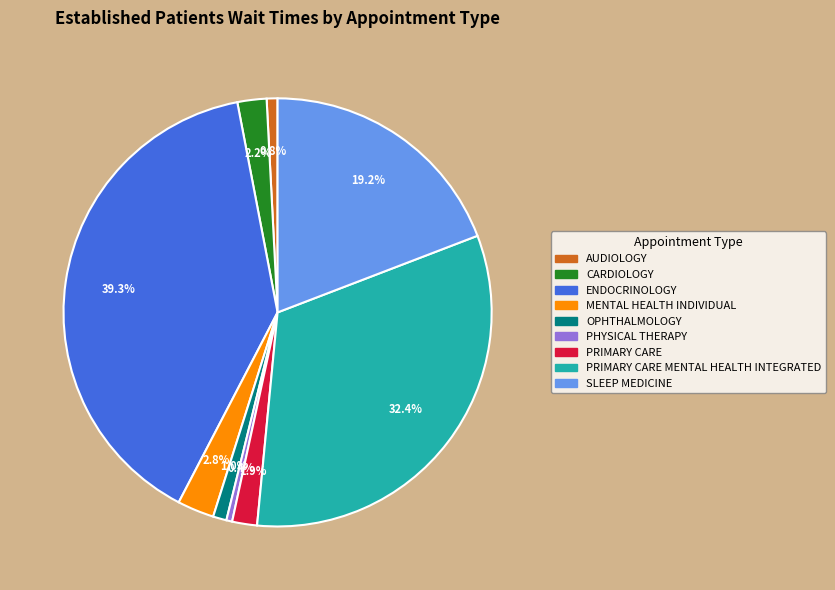

Is there a majority slice in this chart?

No